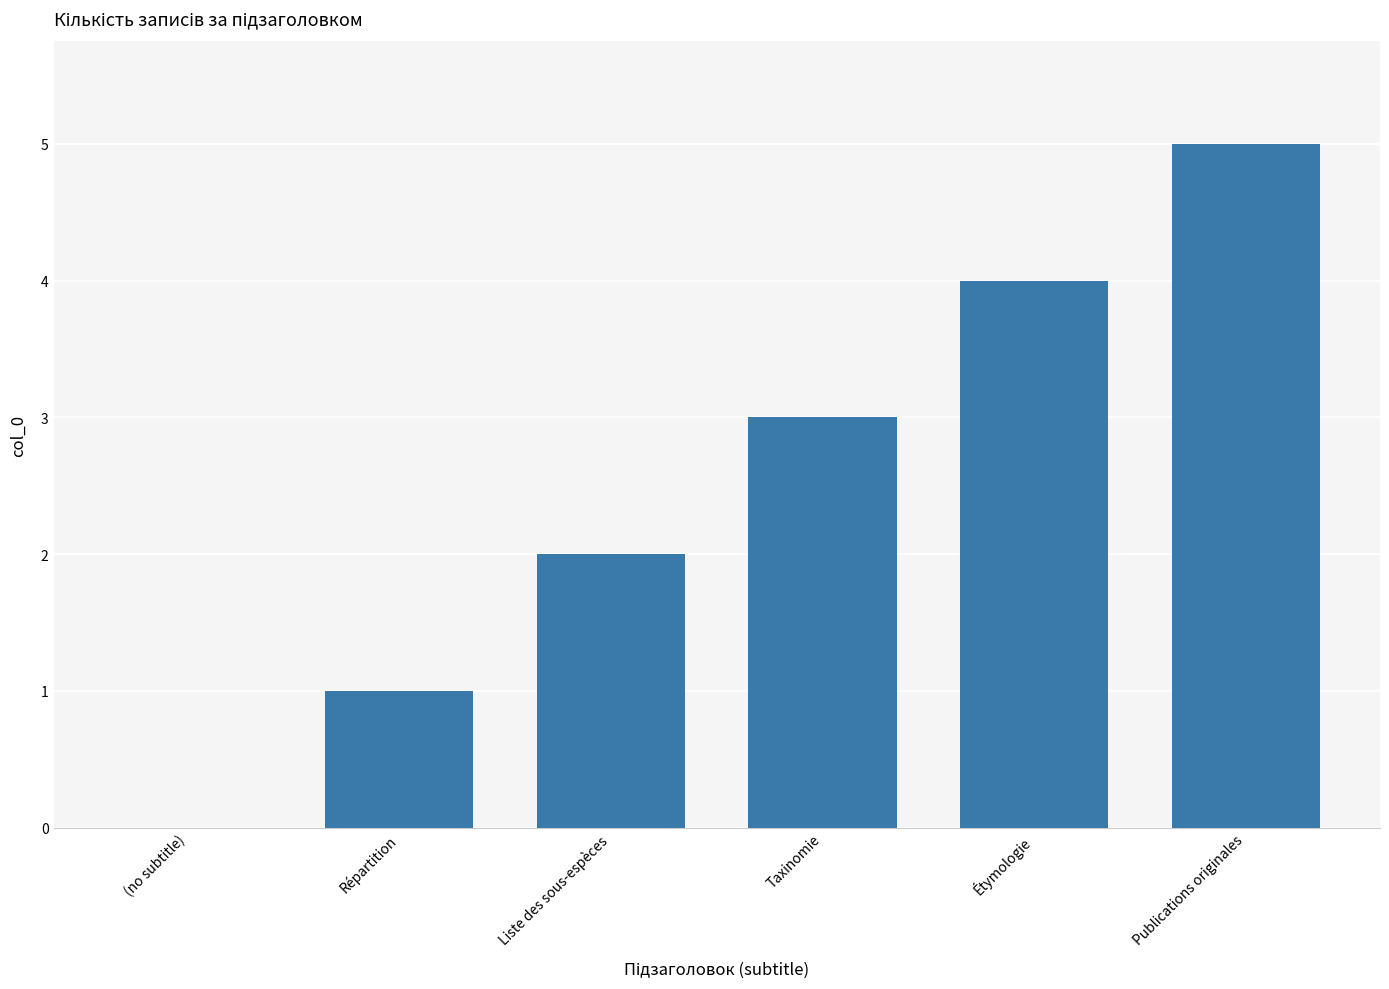

Count the number of data series in this chart.

1